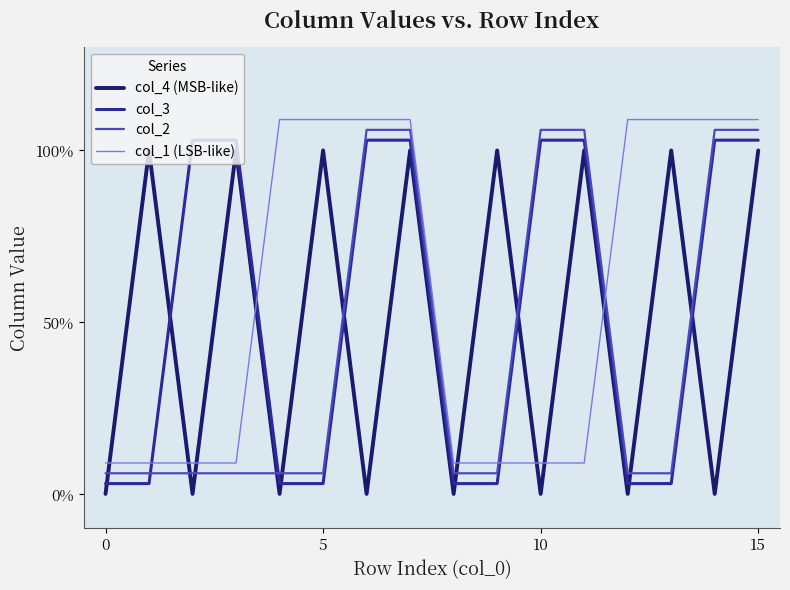

Where does the col_1 (LSB-like) series first go above 1?

4